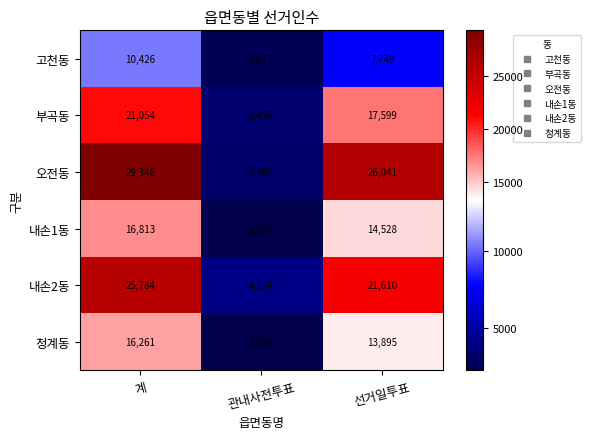

How many 고천동 values are between 2677 and 10426?

3